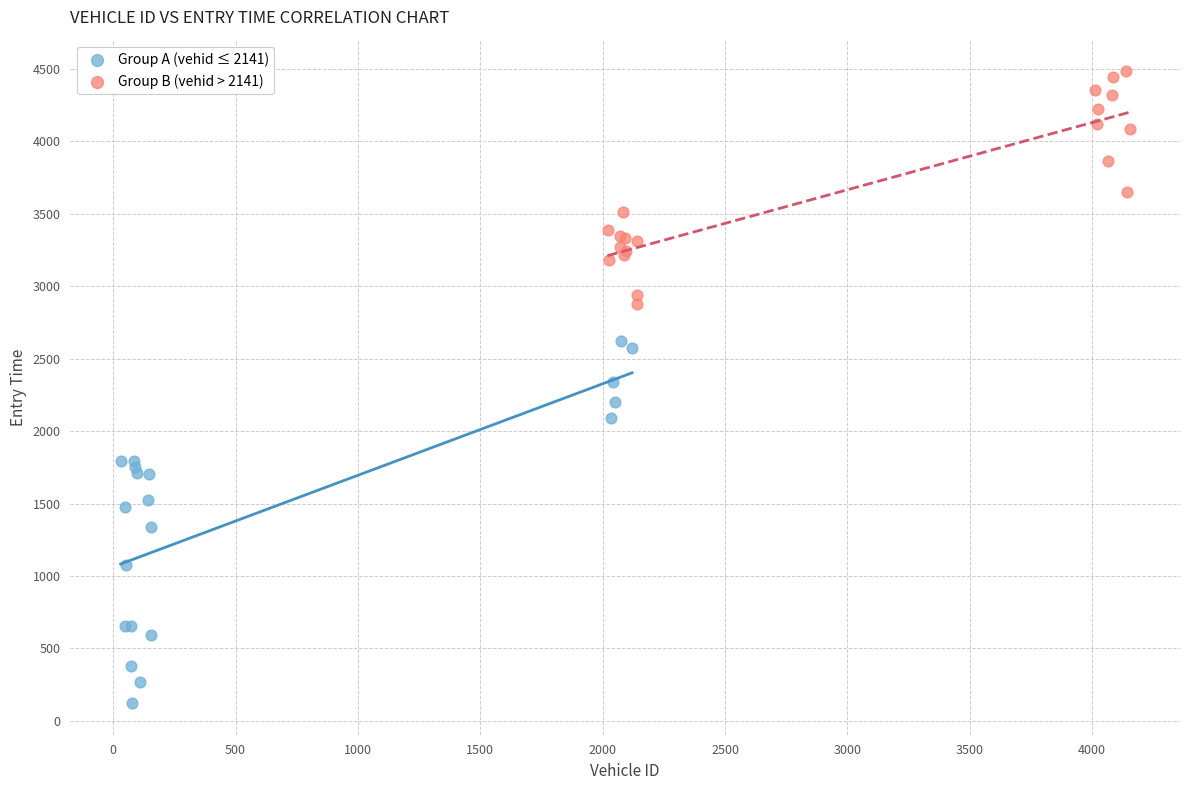

Which series contains the highest Y value?

Group B (vehid > 2141)